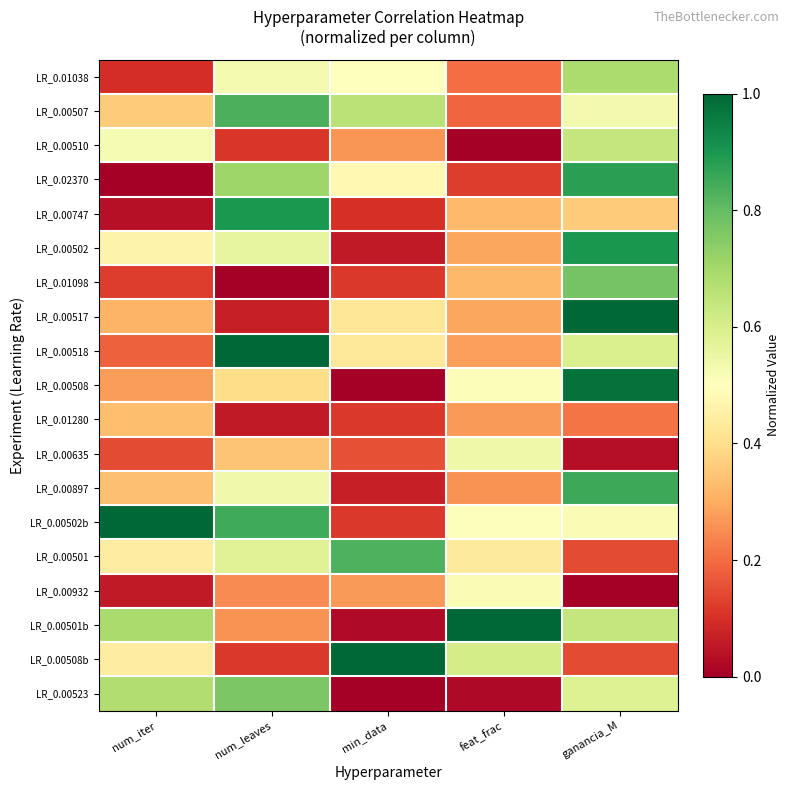

List the series in order of their peak value, lowest first.

LR_0.01280, LR_0.00932, LR_0.00635, LR_0.00510, LR_0.01038, LR_0.00523, LR_0.01098, LR_0.00501, LR_0.00507, LR_0.00897, LR_0.02370, LR_0.00747, LR_0.00502, LR_0.00508, LR_0.00517, LR_0.00518, LR_0.00502b, LR_0.00501b, LR_0.00508b